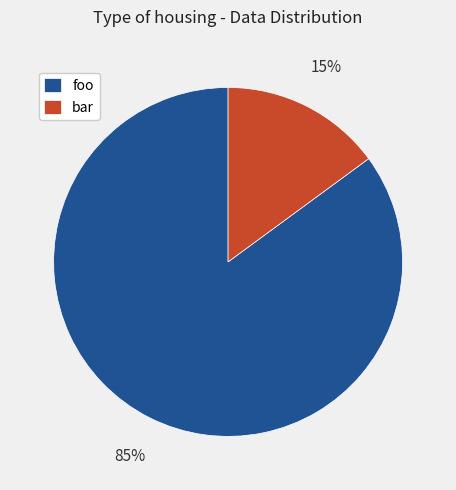

Do foo and bar together represent more than half of the pie?

Yes